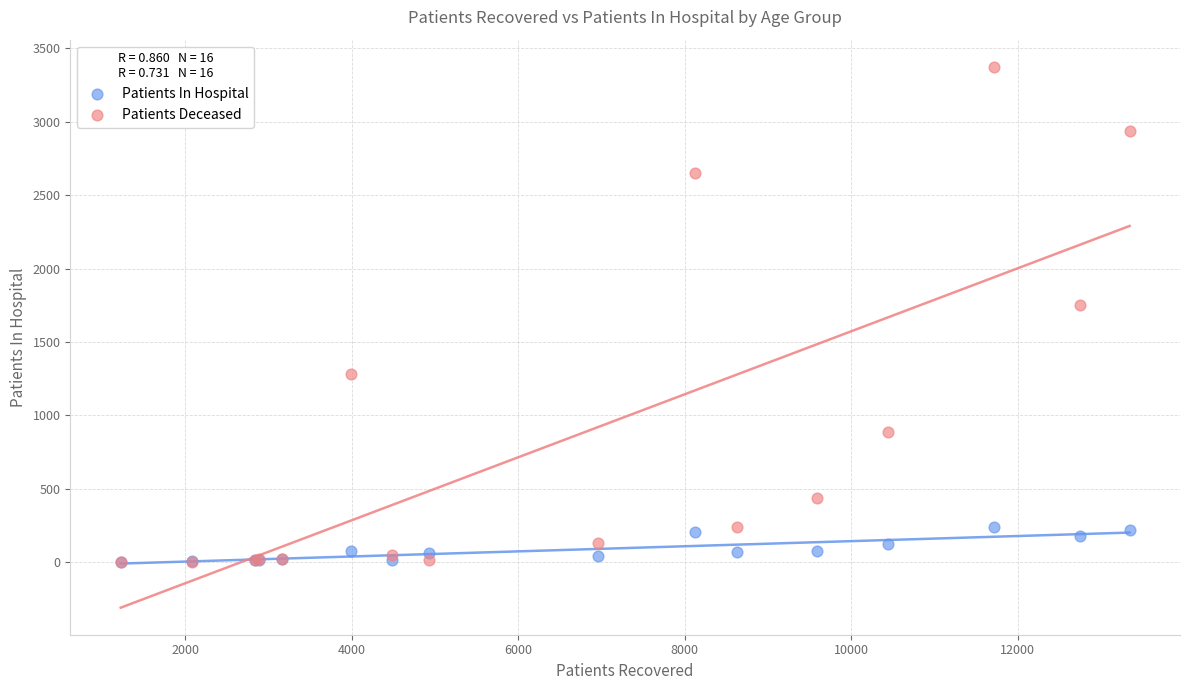

Across all series, what Y value is closest to 1689?

1750